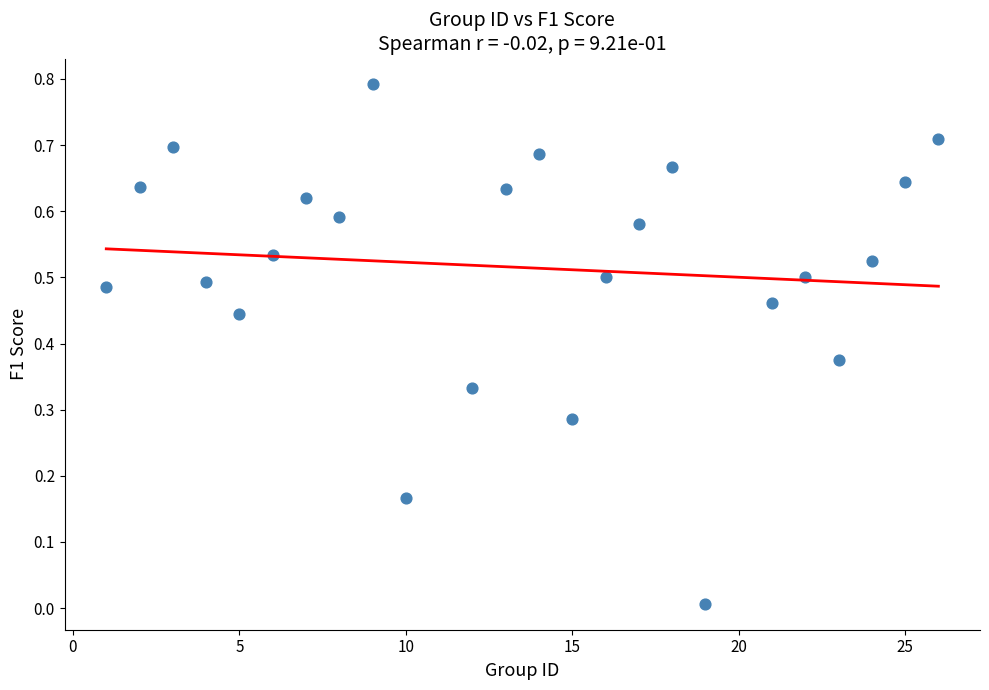

What is the range of Y values (max minus min)?

0.8